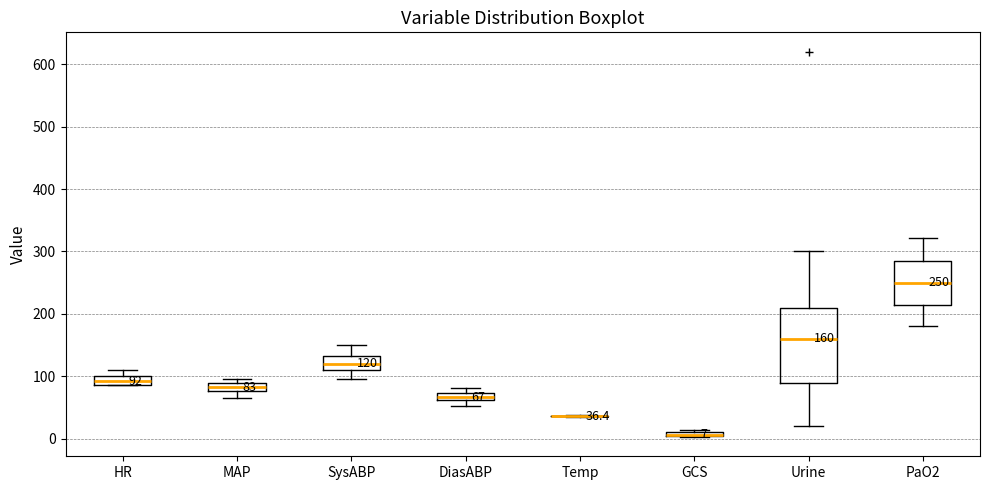

Which box is the tallest, from its lower edge to its upper edge?

Urine